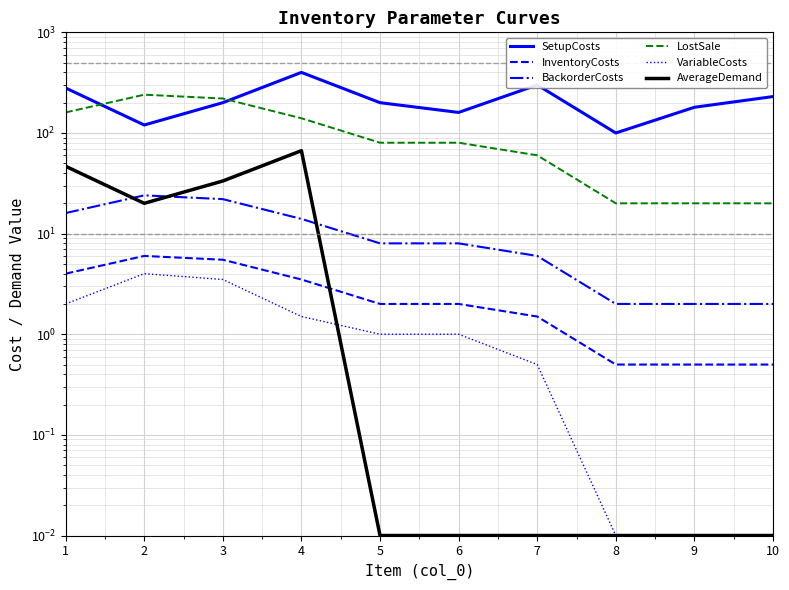

How many interior local peaks does the LostSale series have?

1